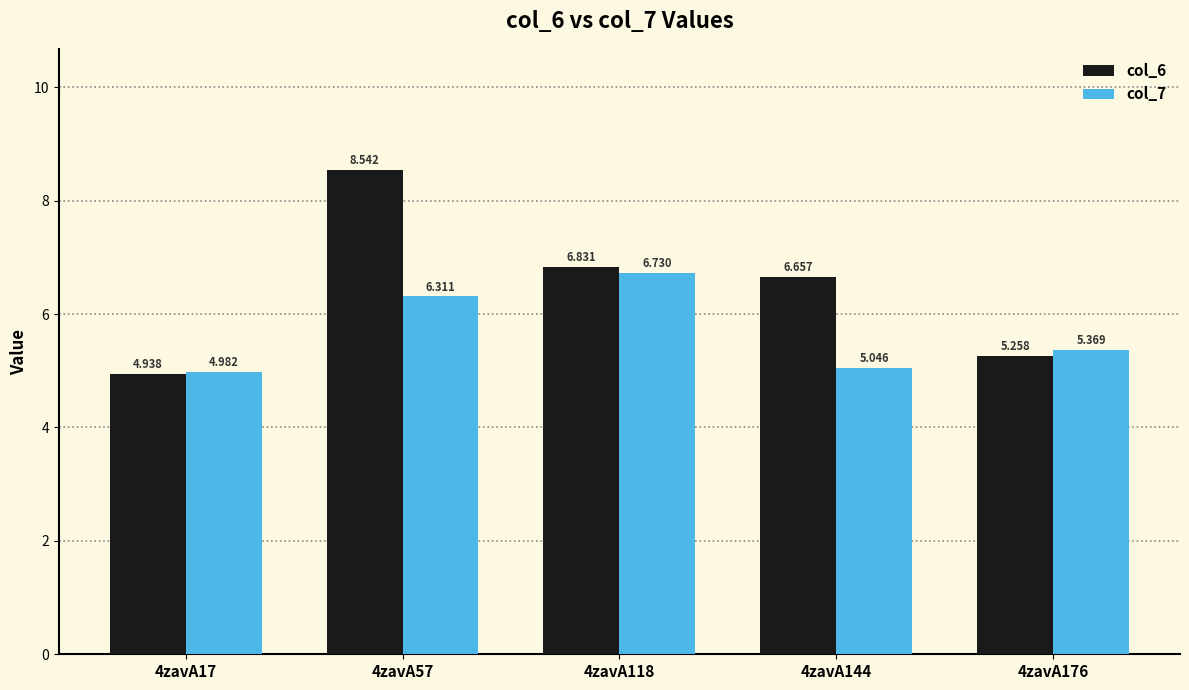

How many bars are there in total?

10